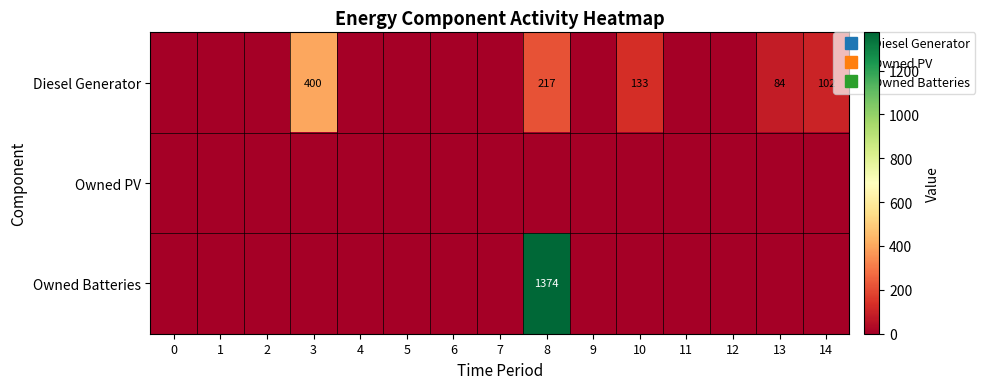

How many series are shown in this chart?

3